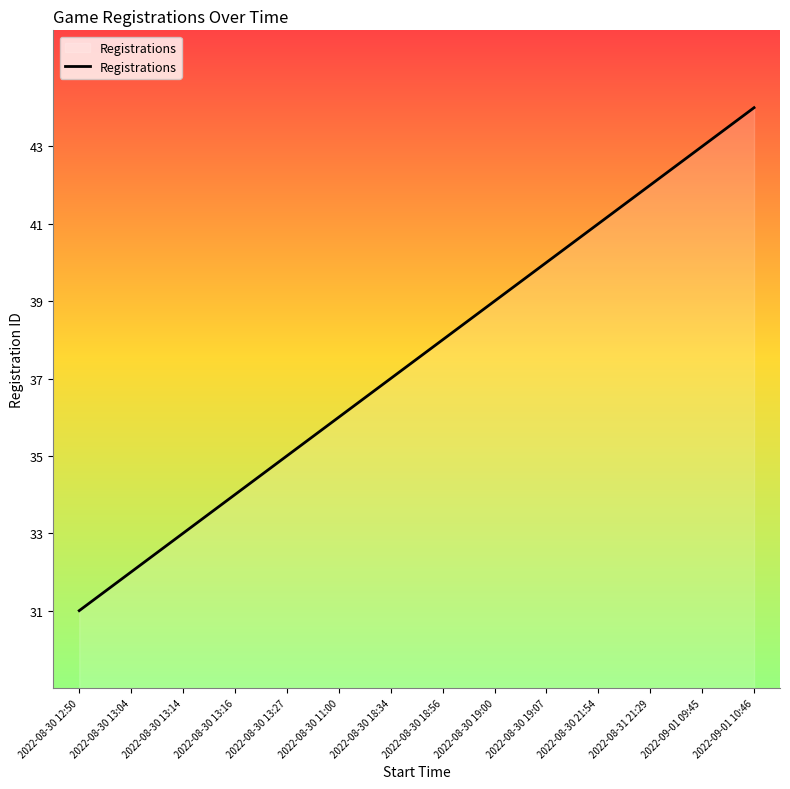

Which has a higher value, 2022-08-30 13:14 or 2022-08-30 13:04?

2022-08-30 13:14